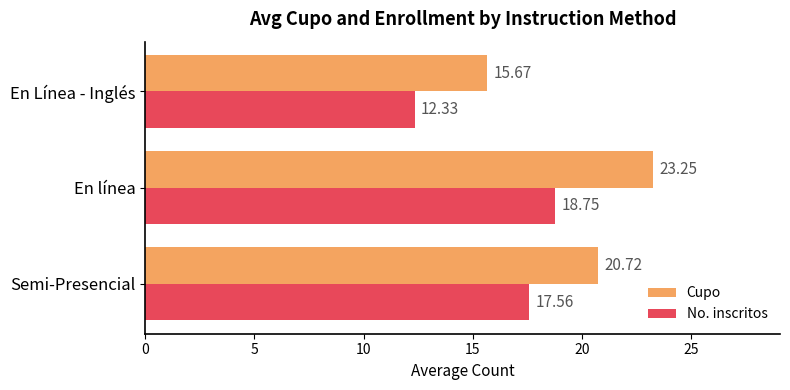

Rank the series by their average value, from lowest to highest.

No. inscritos, Cupo